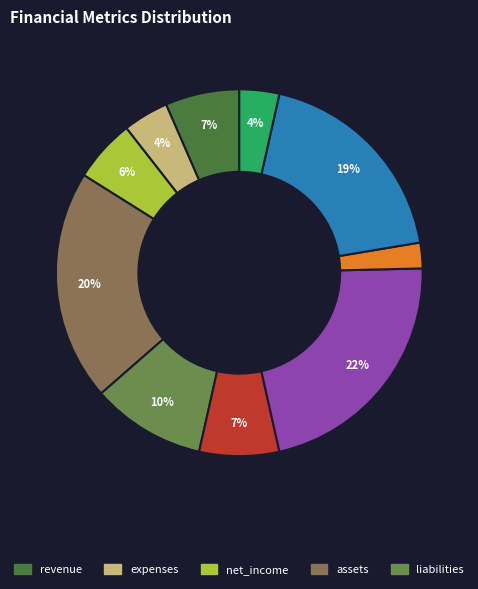

To the nearest percent, what is the average slice percentage?

10%